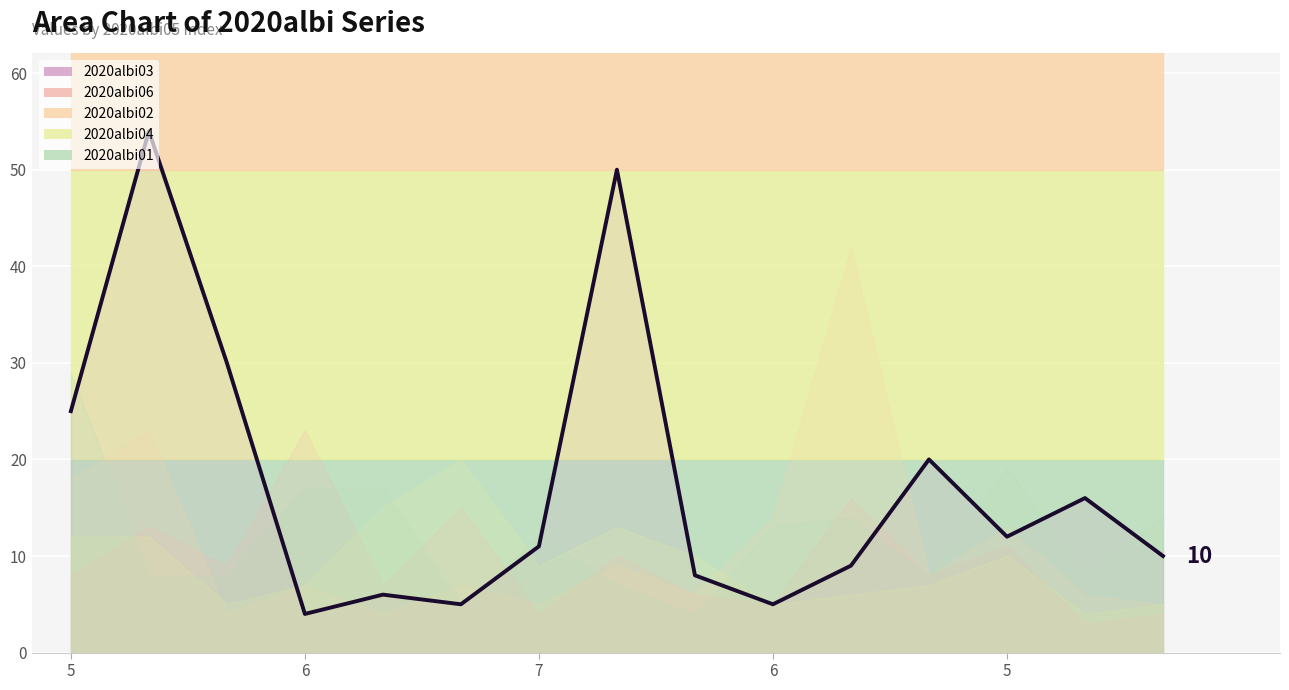

What are all the series names shown in the legend?

2020albi03, 2020albi06, 2020albi02, 2020albi04, 2020albi01